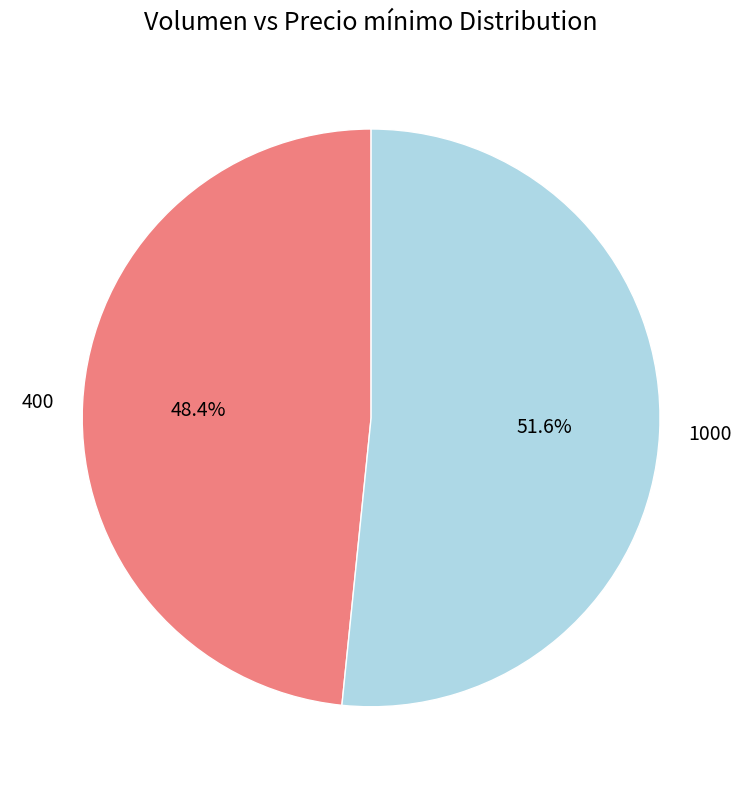

Which category accounts for the majority?

1000